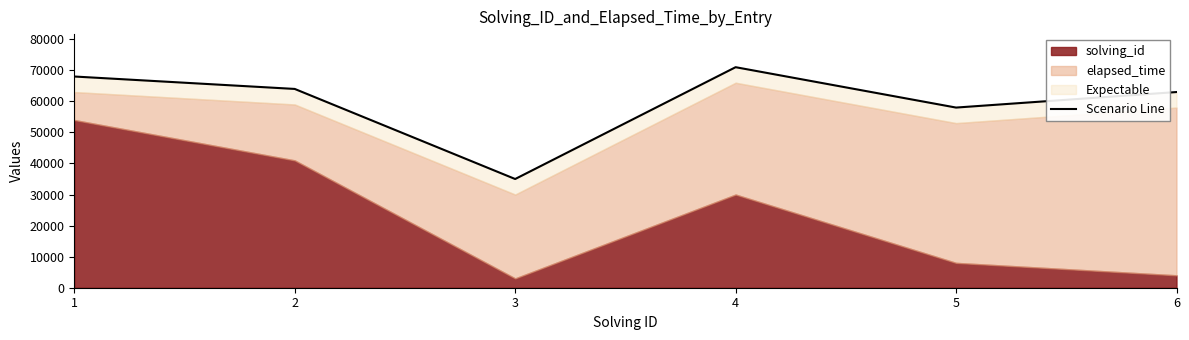

How many lines are shown in the chart?

1